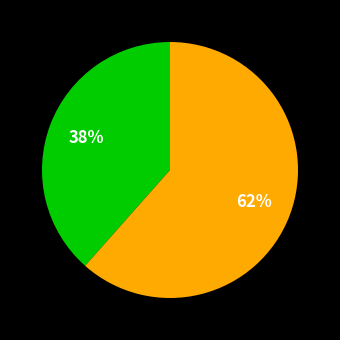

Does any single category account for the majority?

Yes